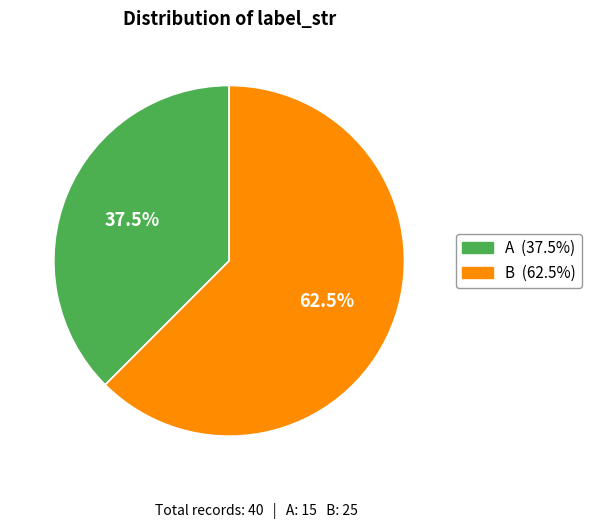

To the nearest percent, what is the average slice percentage?

50%